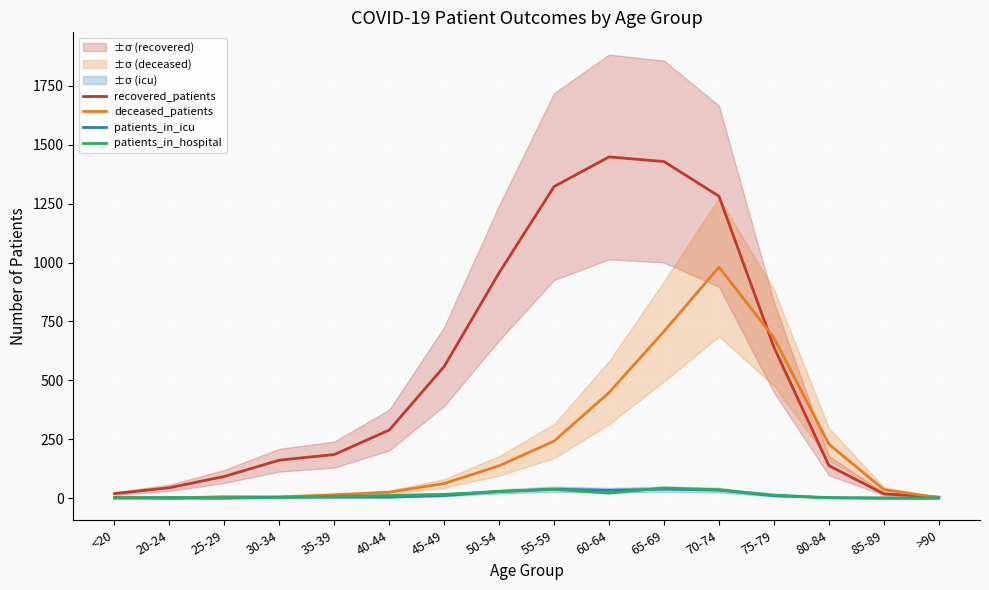

How many values in the deceased_patients series are below 62?

8